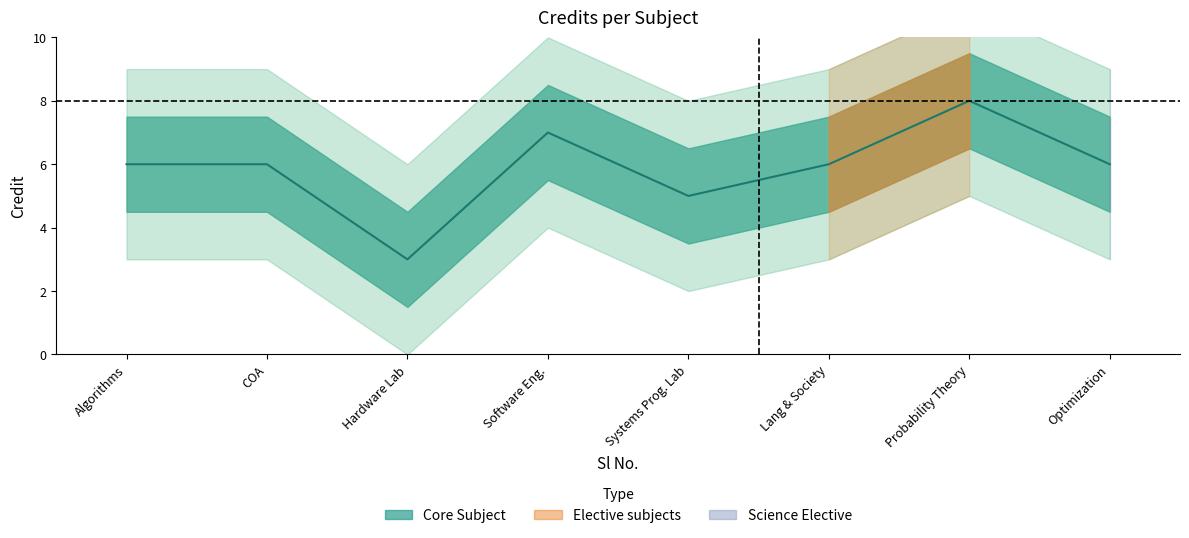

How many points are higher than both their immediate neighbors (excluding endpoints)?

2